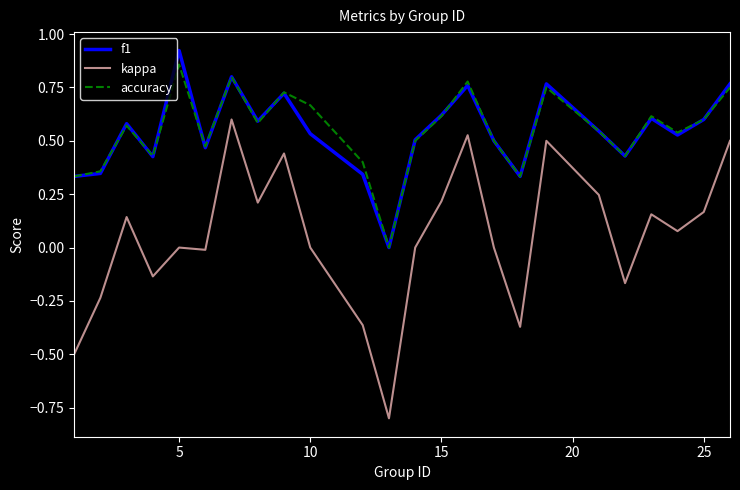

What is the minimum value shown in the chart?

-0.8